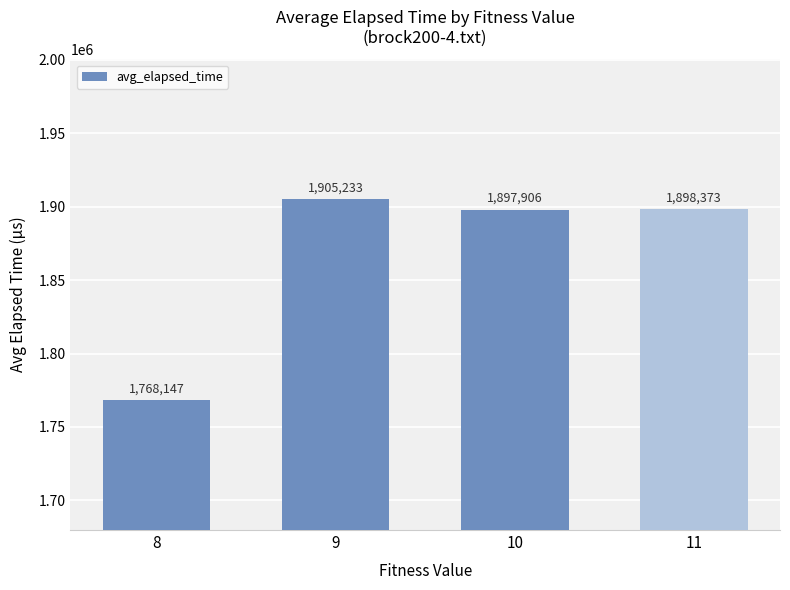

What is the ratio of the value at 8 to the value at 9?

0.9